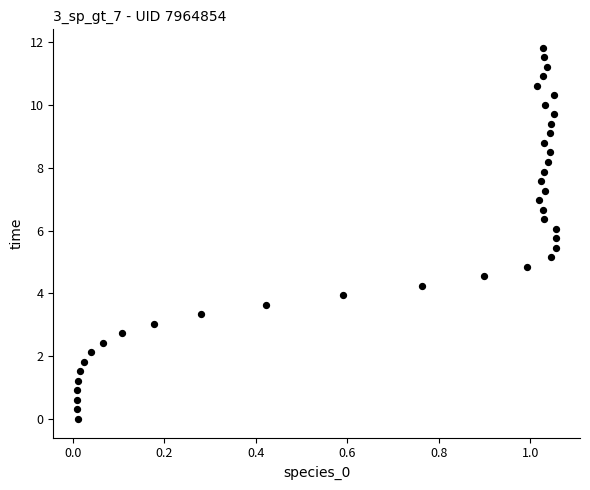

What is the range of X values (max minus min)?

1.0